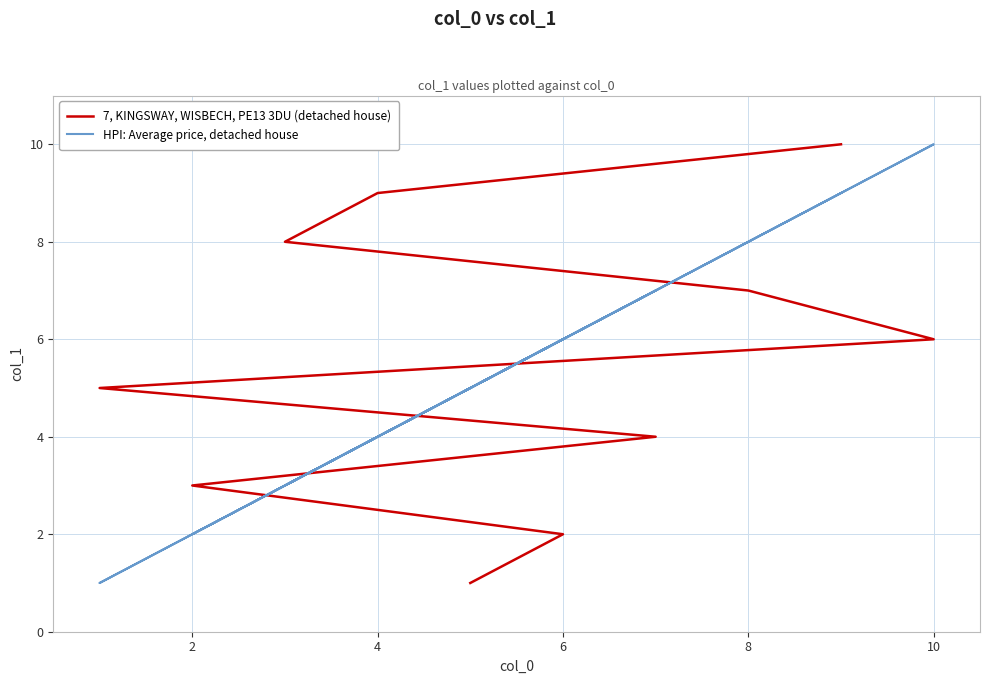

Count the 7, KINGSWAY, WISBECH, PE13 3DU (detached house) values in the range 3 to 8.

6